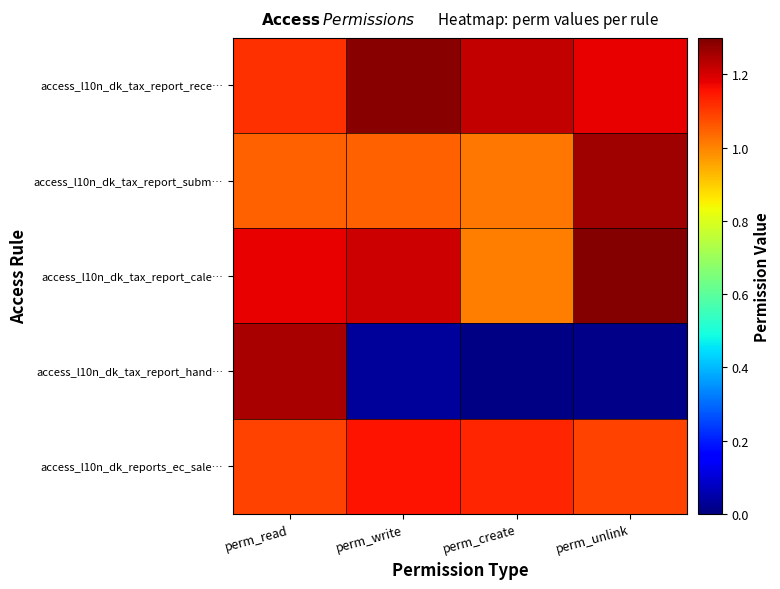

At which category is the sum across all series the highest?

perm_read